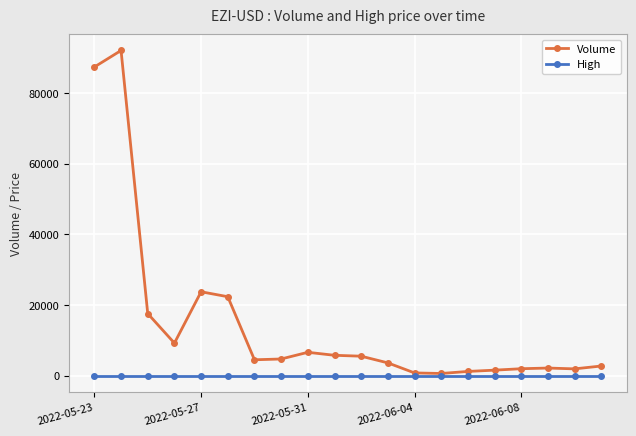

Which series has the largest range (max minus min)?

Volume